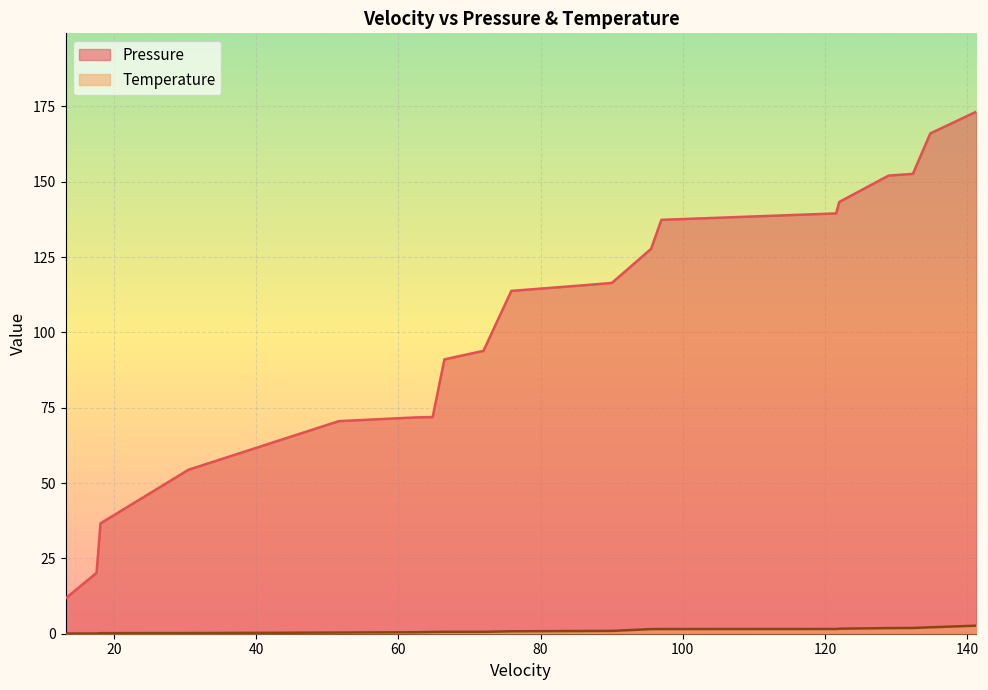

Where is Temperature nearest to the value 1?

90.03346361790176